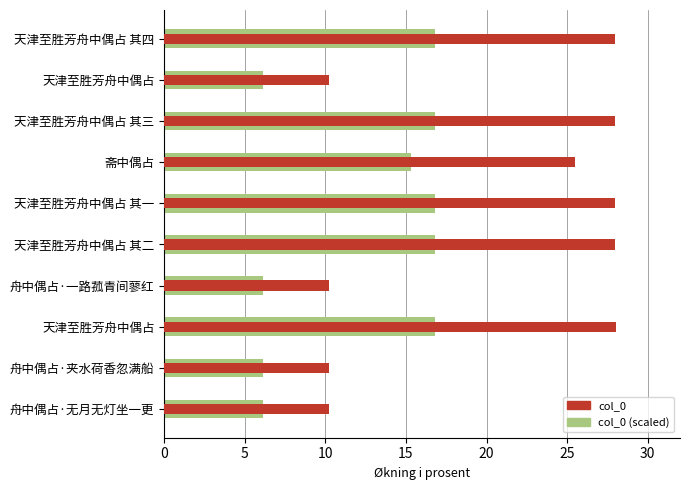

The value of col_0 (scaled) at 天津至胜芳舟中偶占 其一 is 26.4. True or false?

False